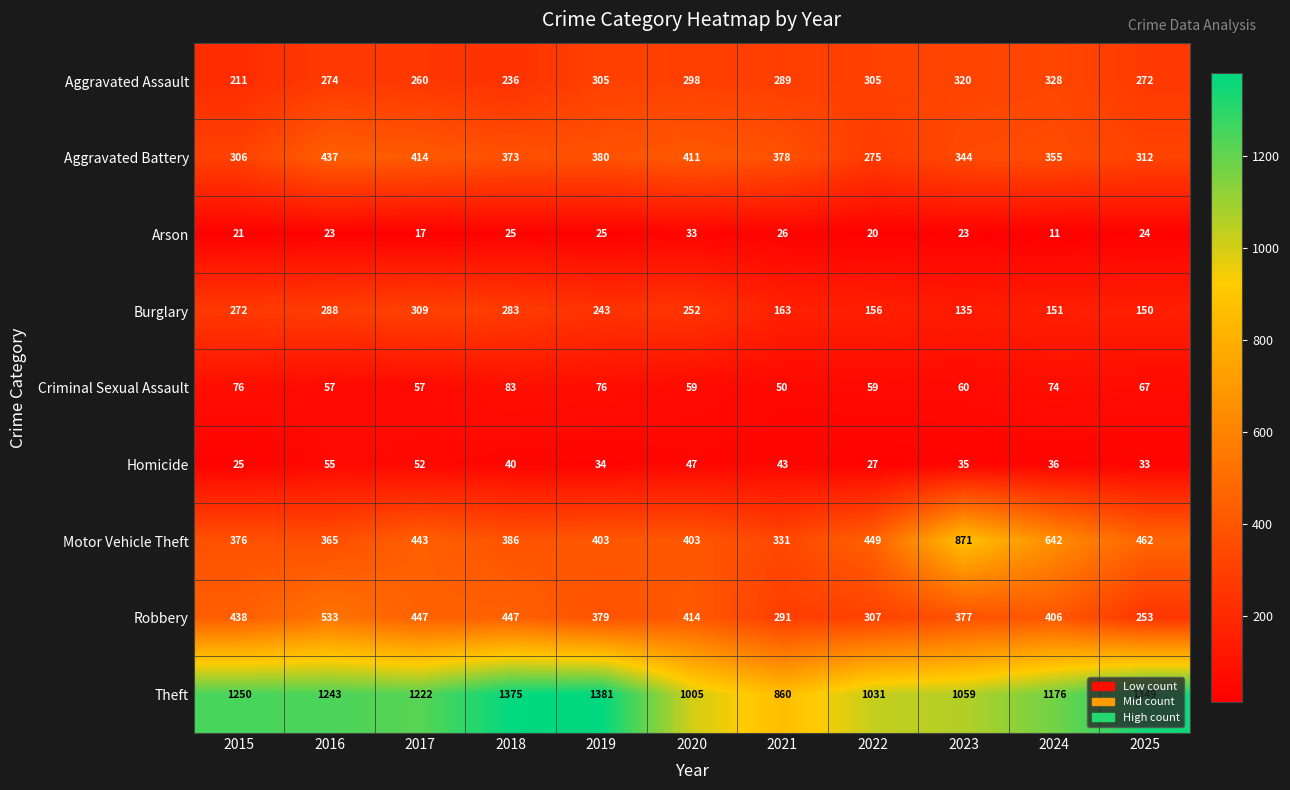

Is it true that Theft equals 588 at 2021?

False